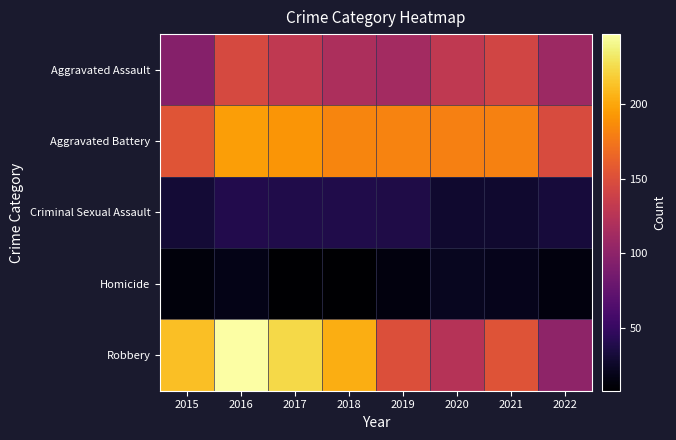

Reading left to right, list all the values displayed in this chart.

Aggravated Assault: 2015=95	2016=146	2017=131	2018=119	2019=113	2020=131	2021=142	2022=109
Aggravated Battery: 2015=154	2016=196	2017=191	2018=183	2019=182	2020=180	2021=181	2022=148
Criminal Sexual Assault: 2015=31	2016=39	2017=38	2018=38	2019=37	2020=28	2021=28	2022=33
Homicide: 2015=13	2016=18	2017=8	2018=8	2019=14	2020=22	2021=20	2022=14
Robbery: 2015=212	2016=247	2017=224	2018=204	2019=150	2020=124	2021=153	2022=101